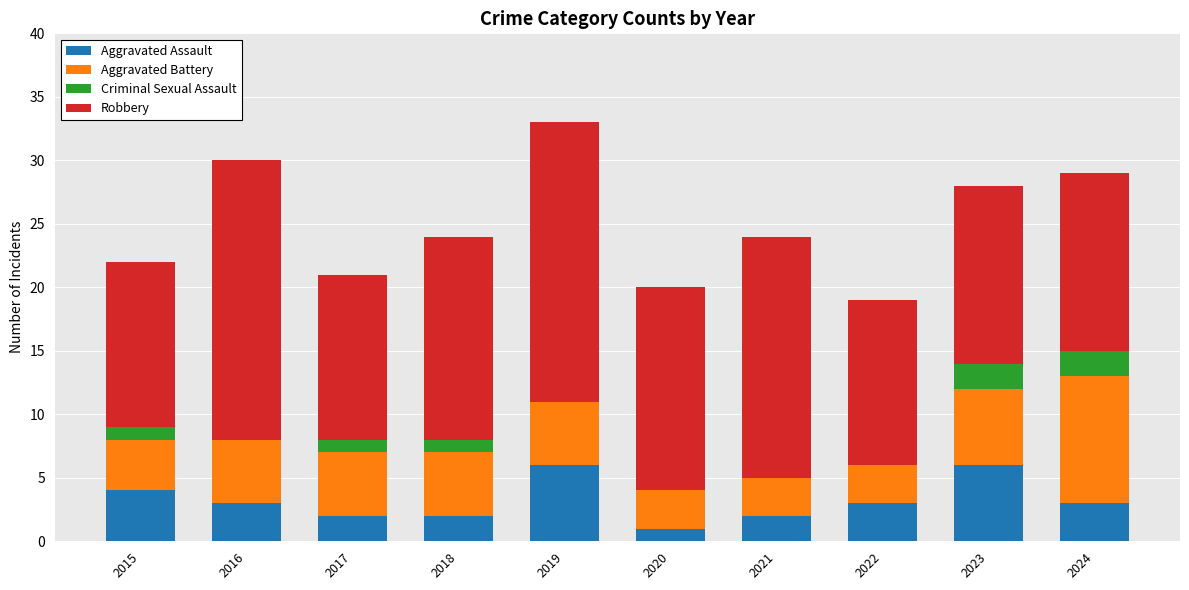

What is the total value across all series at 2022?

19